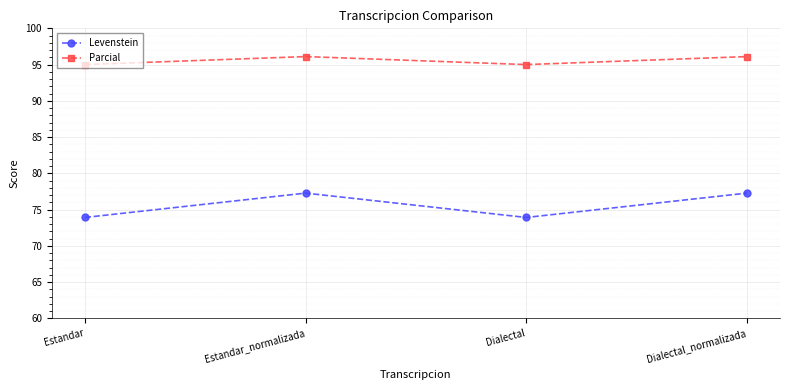

At how many categories does at least one series exceed 76?

4